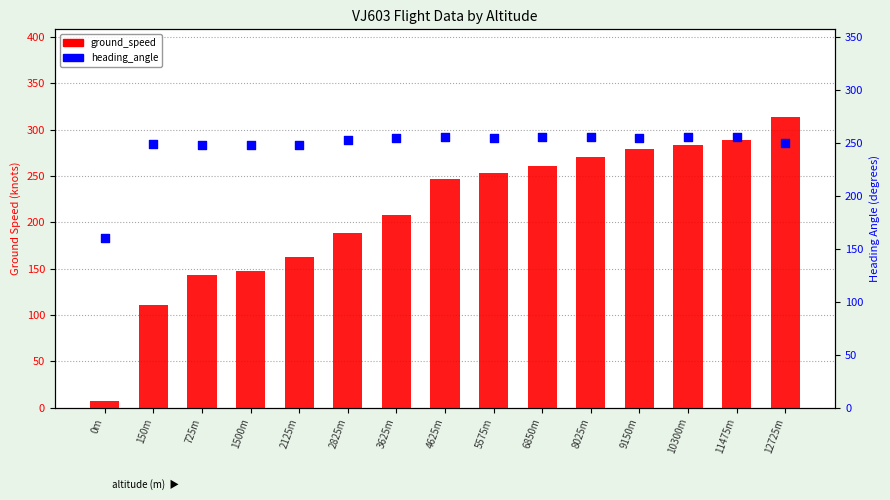

What are all the series names shown in the legend?

ground_speed, heading_angle